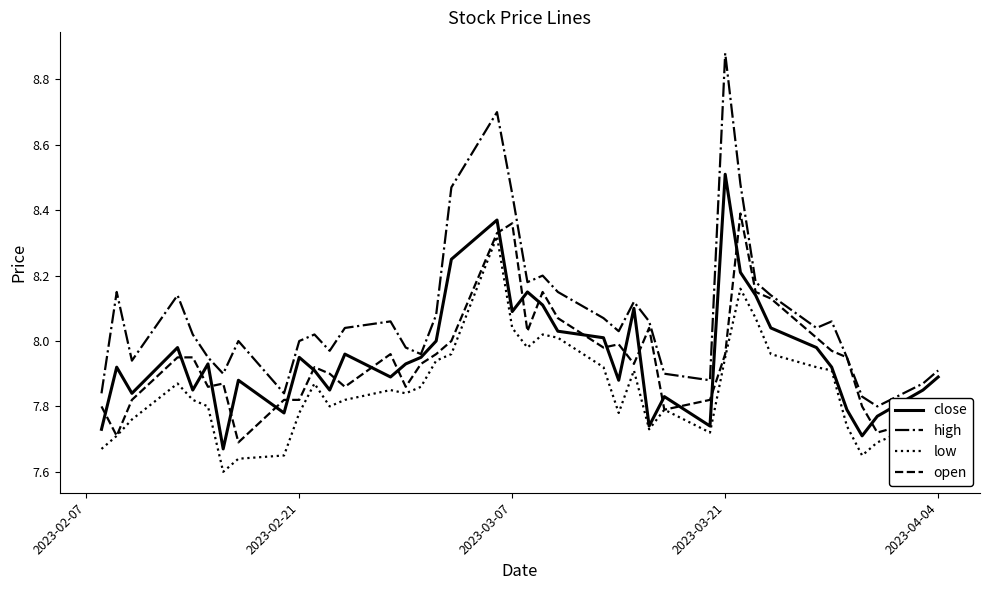

True or false: high and low intersect in this chart.

False